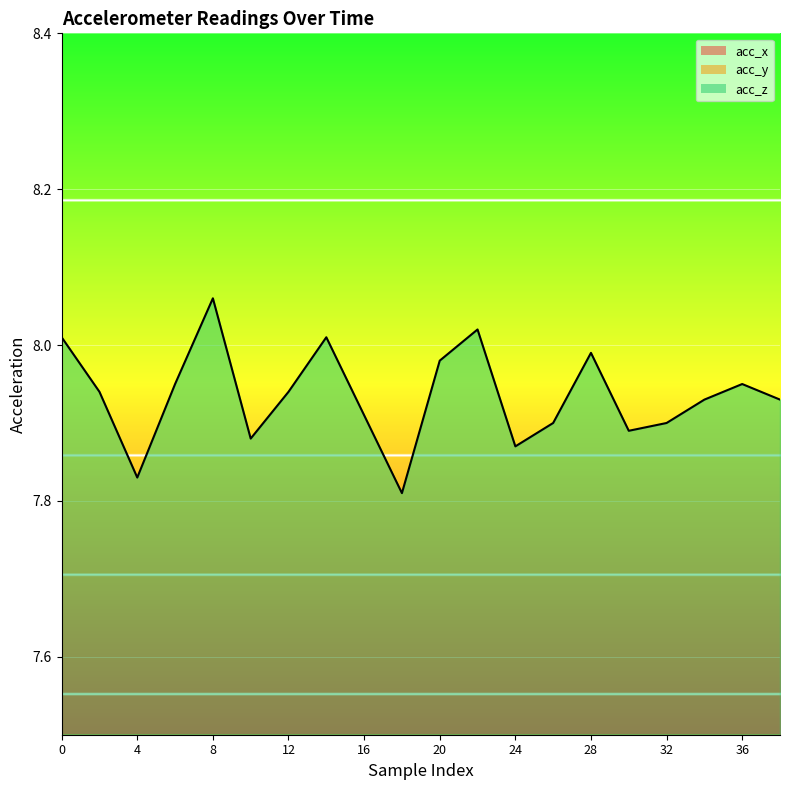

Where is the first local minimum for acc_x?

2